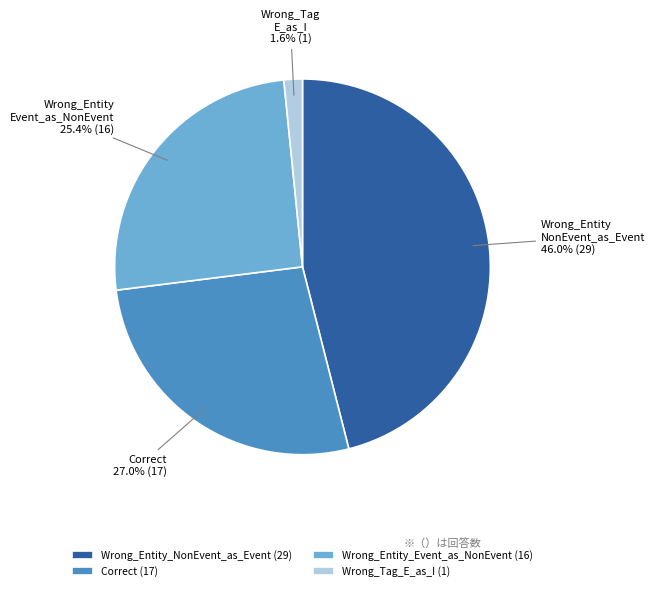

What is the total percentage of Wrong_Entity_NonEvent_as_Event and Correct?

73.0%